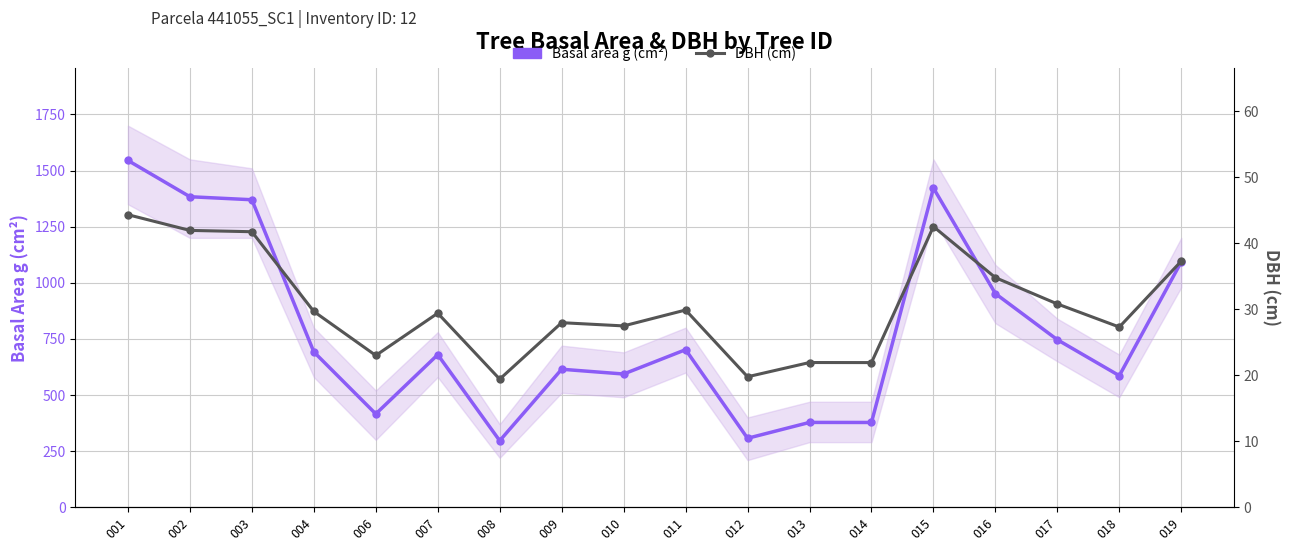

What are all the series names shown in the legend?

Basal area g (cm²), DBH (cm)